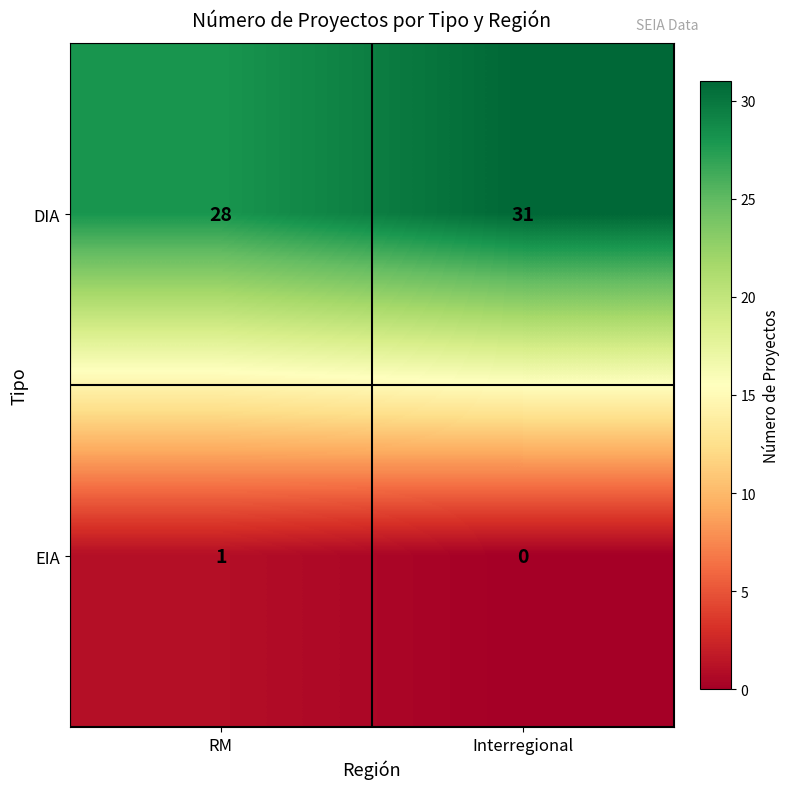

What is the sum of all DIA values?

59